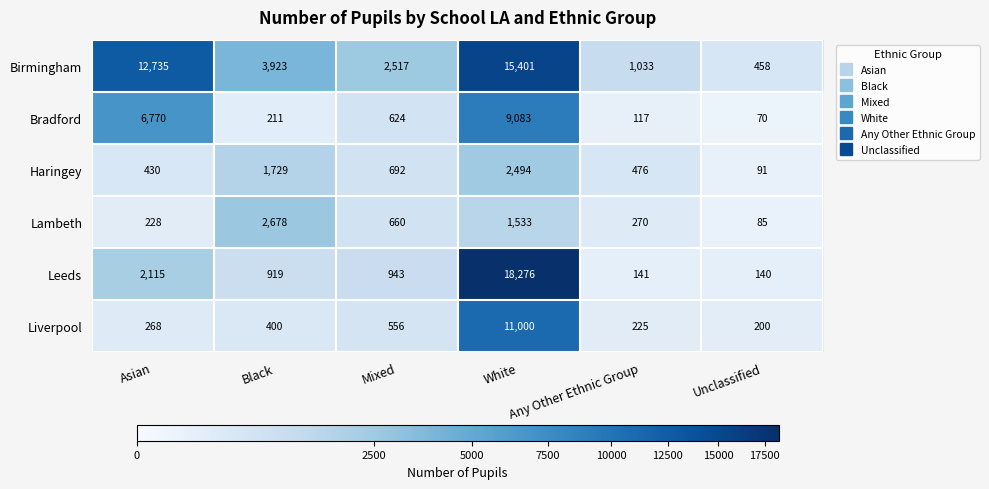

At how many categories does at least one series exceed 7219?

2